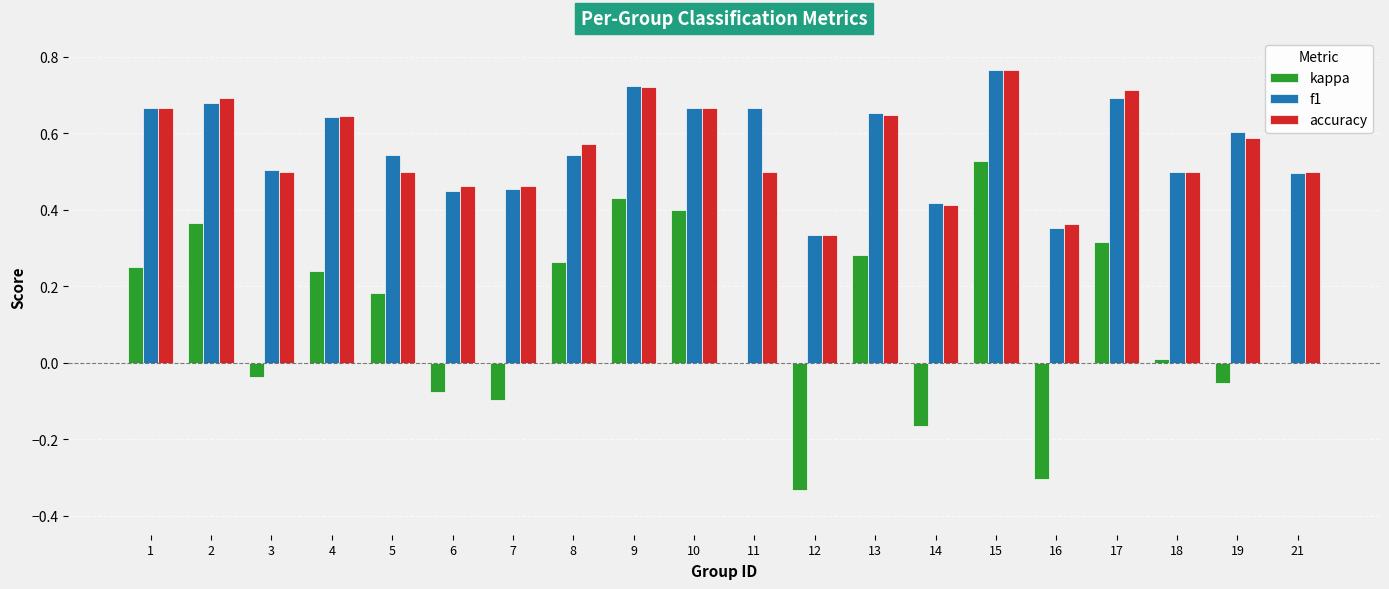

Is the value of kappa at 5 greater than the value of f1 at 12?

No